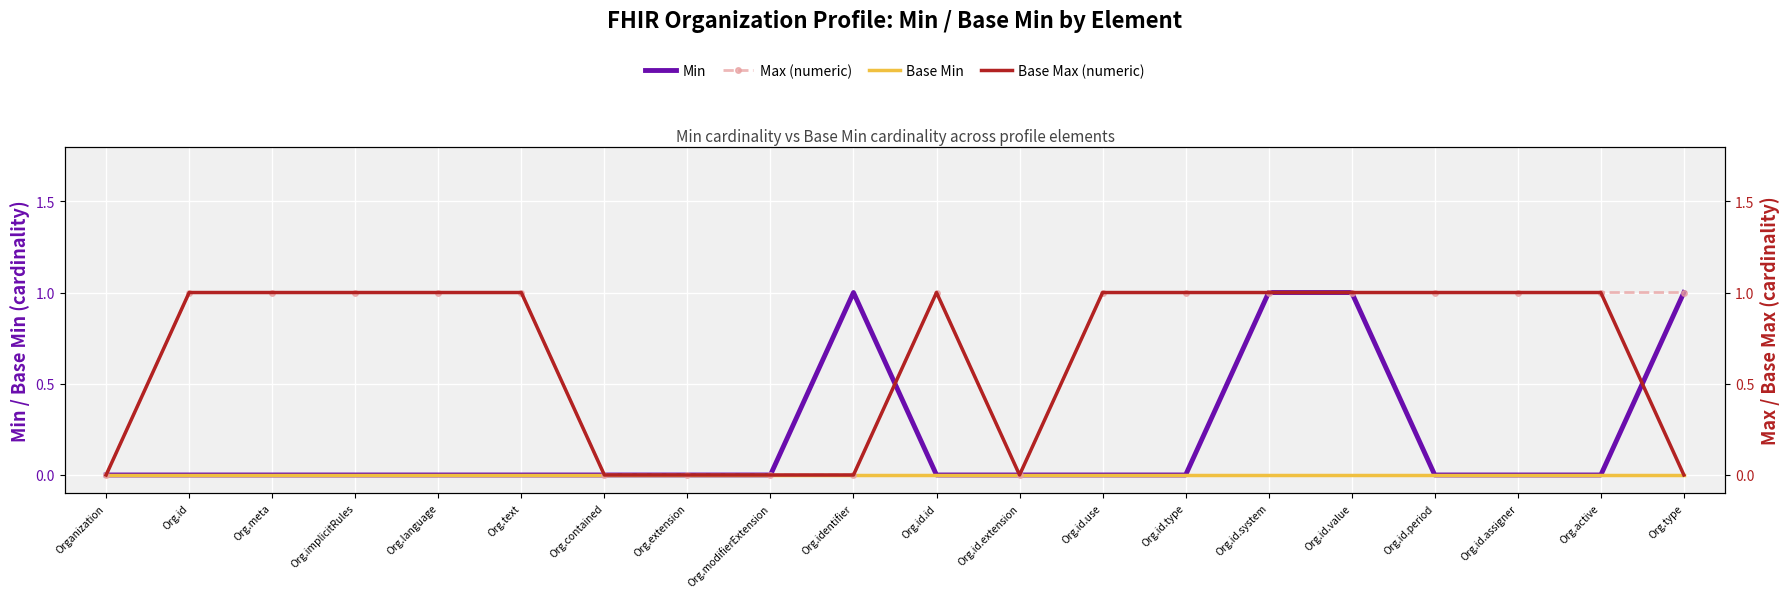

True or false: Base Min and Max (numeric) cross at least once.

False